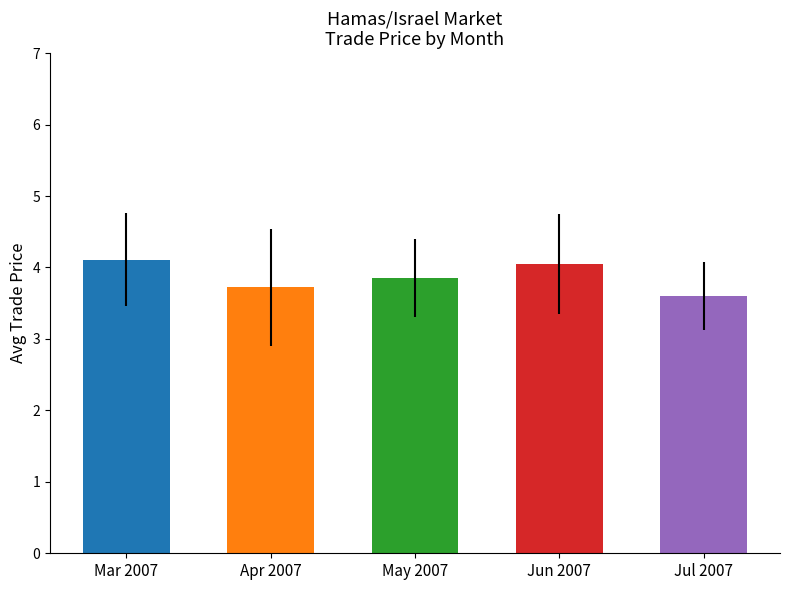

What is the approximate value at Jul 2007?

3.6